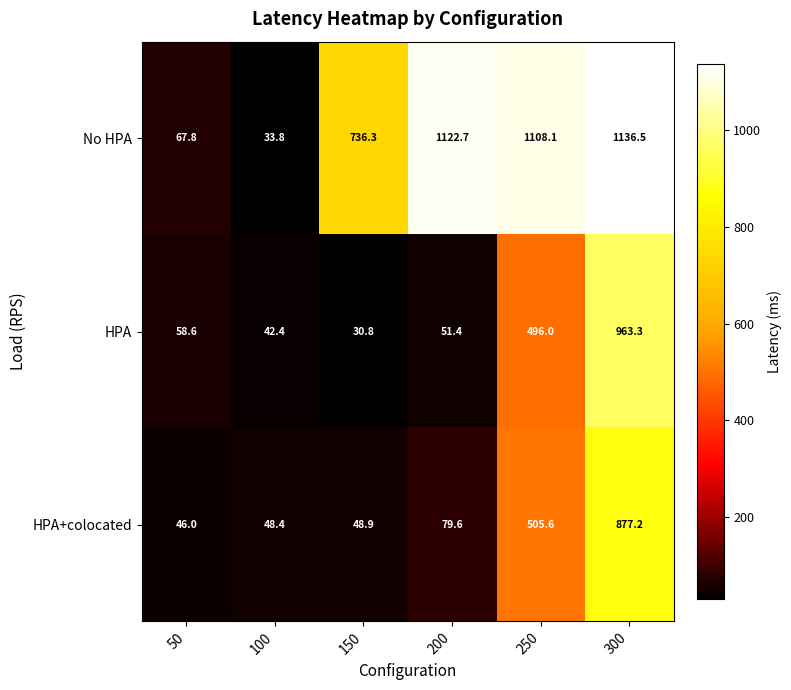

Which series has the widest spread of values?

No HPA